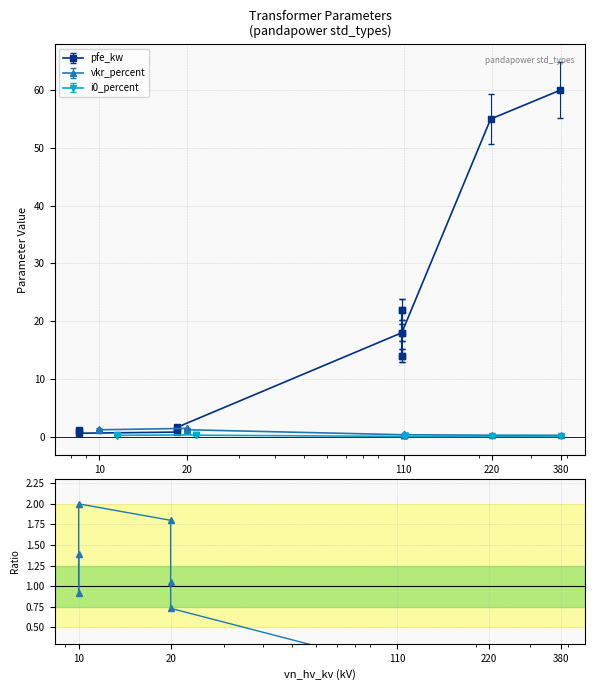

What is the difference between the second highest and second lowest values?

1.8